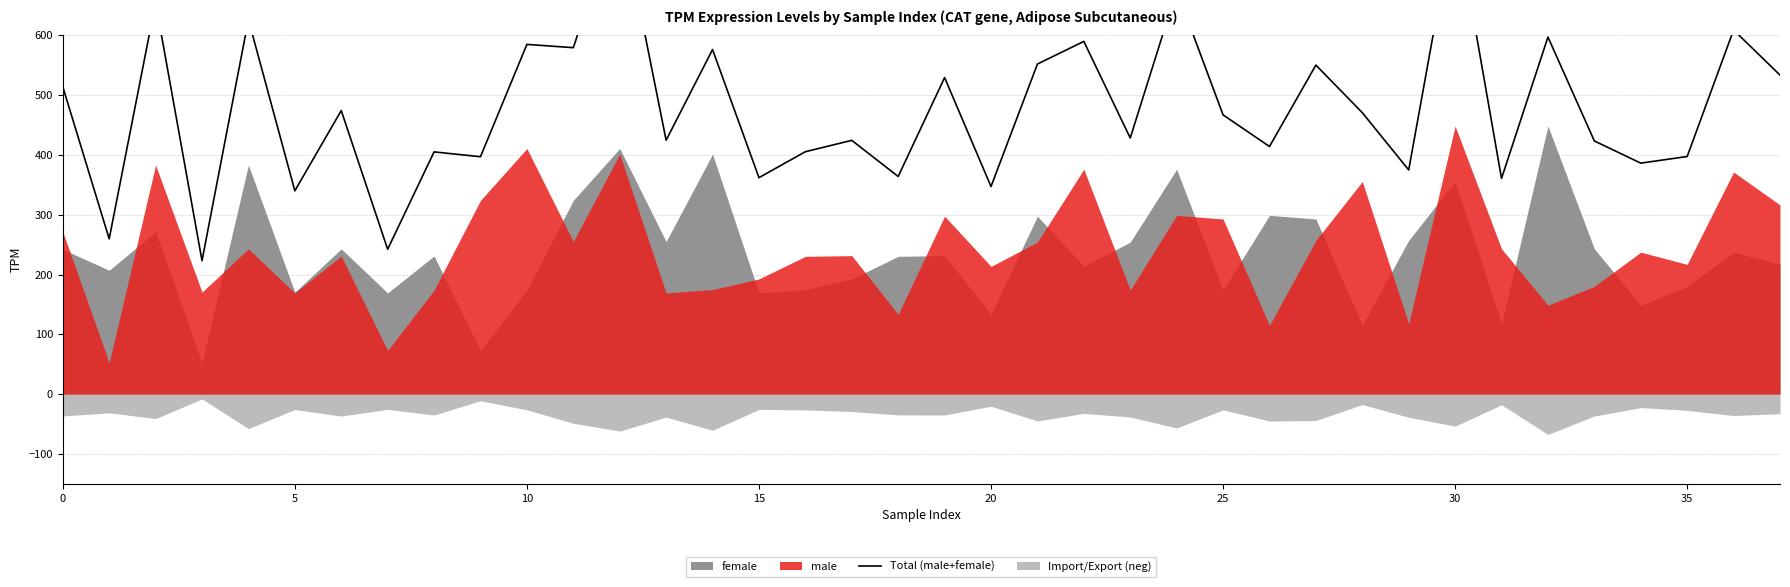

Does the chart have visible grid lines?

Yes